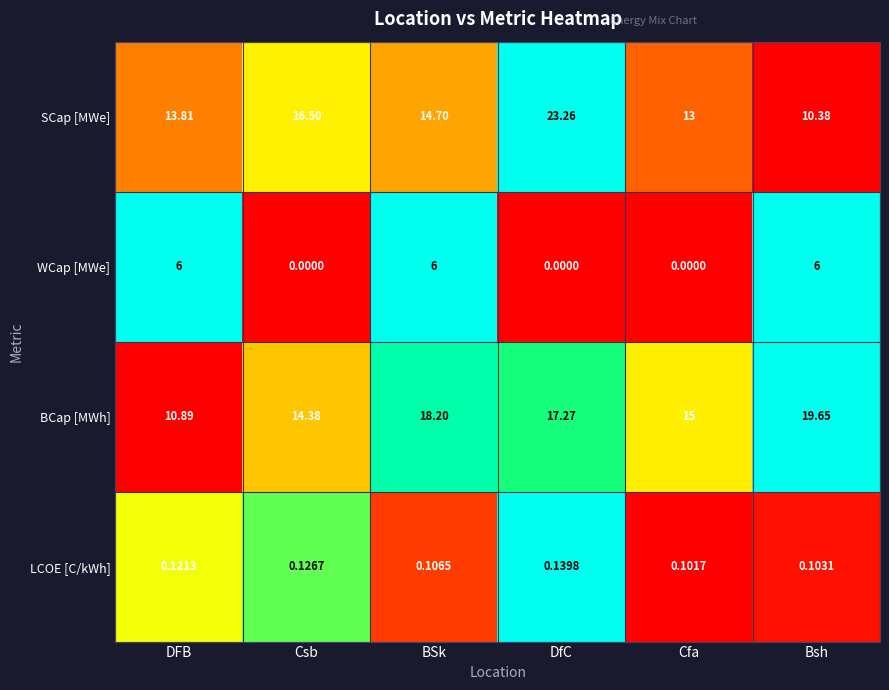

What is the greatest value displayed?

23.3